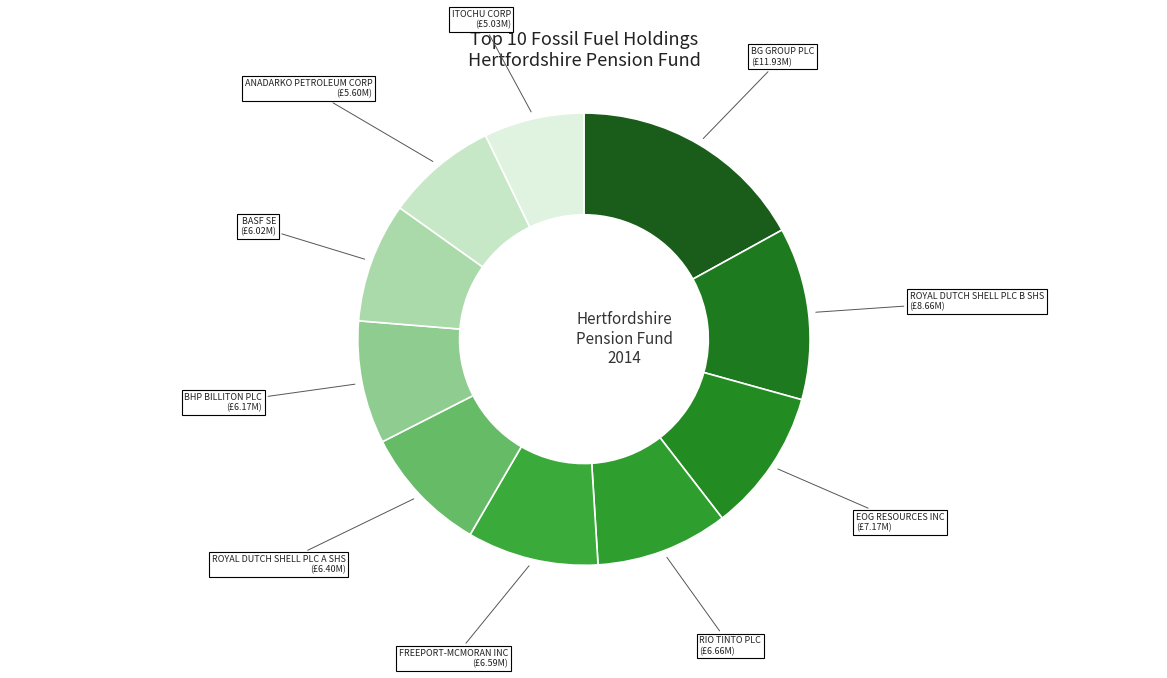

Count the number of slices in the pie.

10